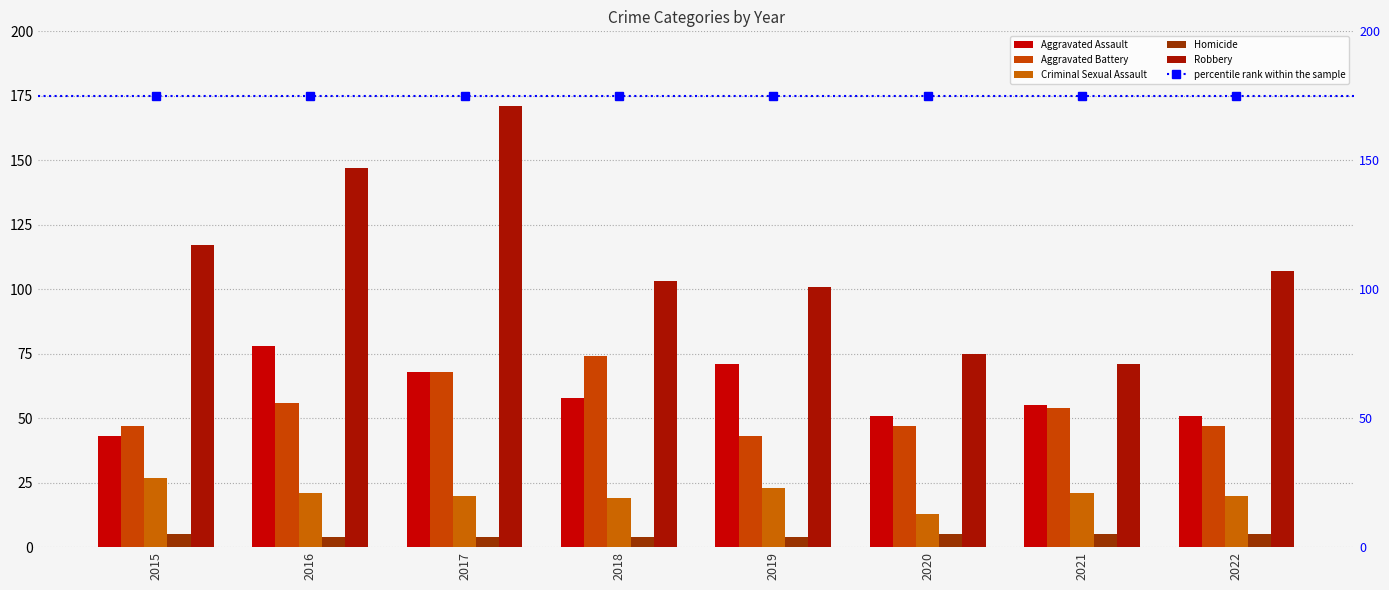

Reading left to right, list all the values displayed in this chart.

Aggravated Assault: 43	78	68	58	71	51	55	51
Aggravated Battery: 47	56	68	74	43	47	54	47
Criminal Sexual Assault: 27	21	20	19	23	13	21	20
Homicide: 5	4	4	4	4	5	5	5
Robbery: 117	147	171	103	101	75	71	107